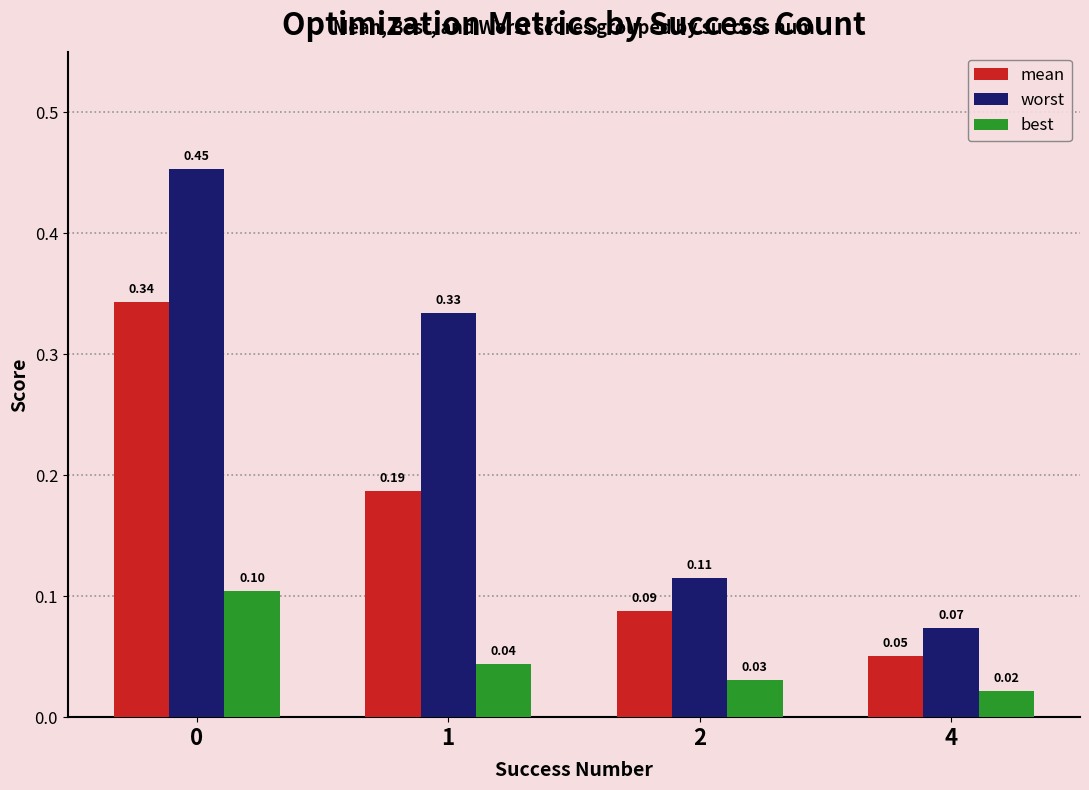

What is the total value across all series at 4?

0.1